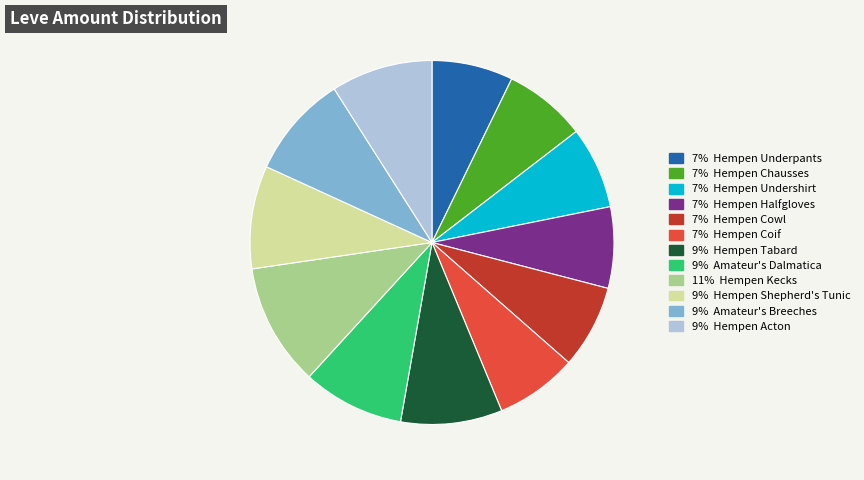

Is there any slice that represents more than half of the pie?

No